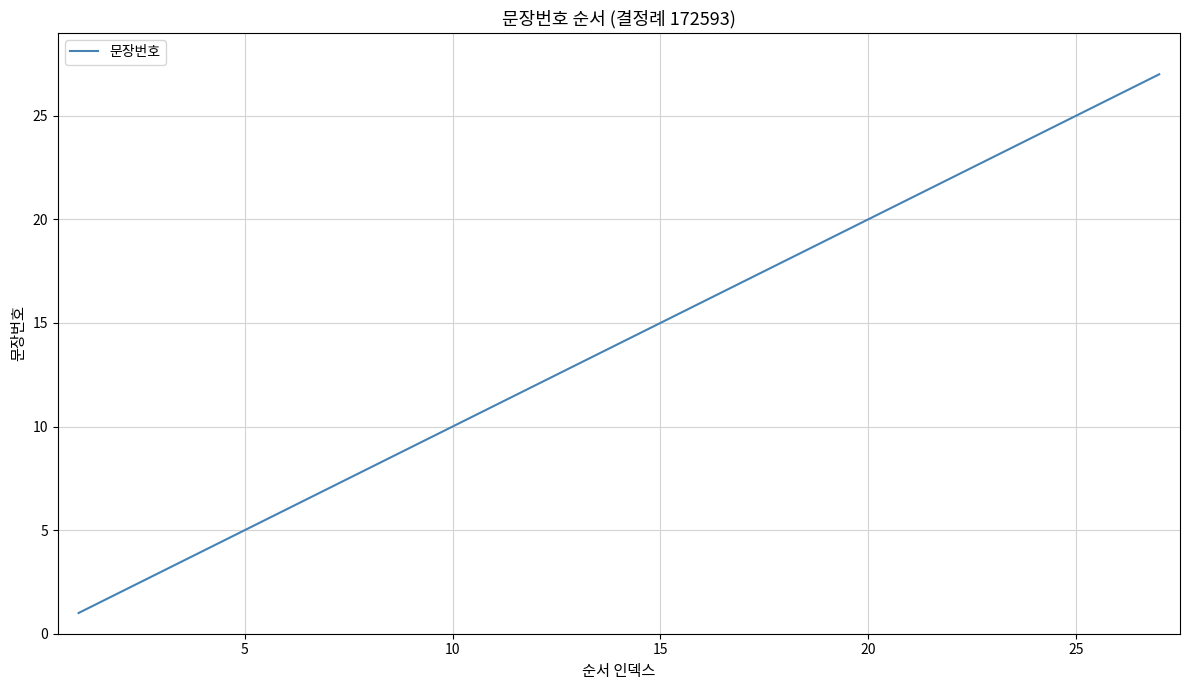

What is the greatest value displayed?

27